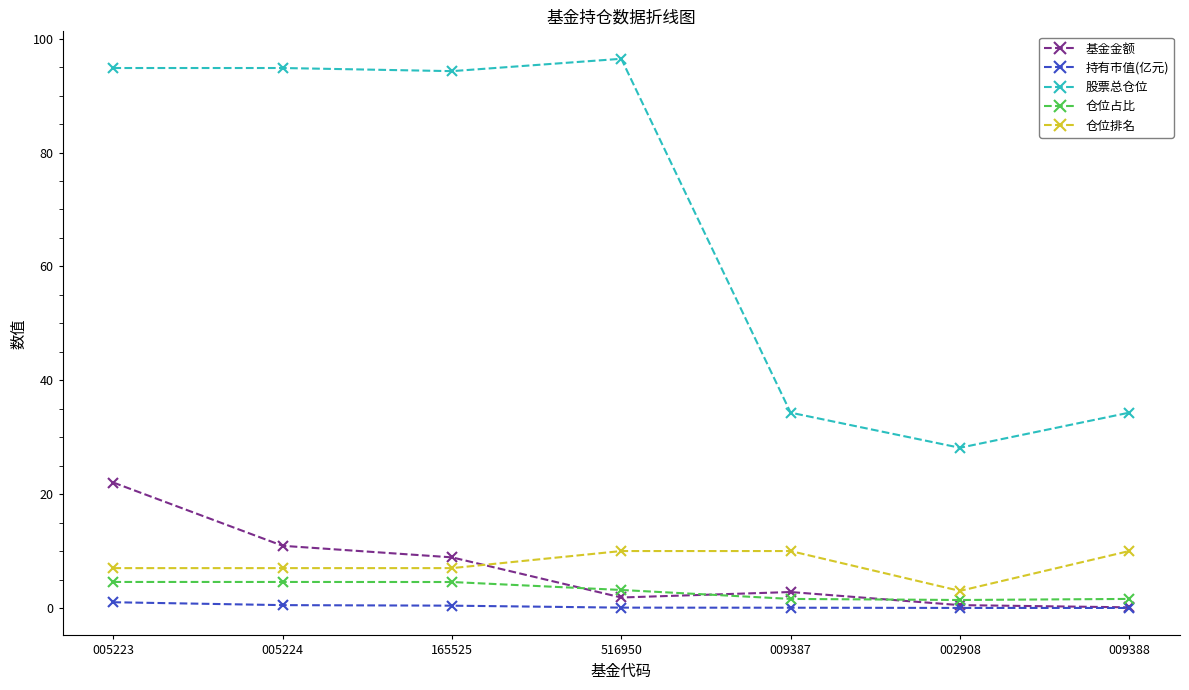

What is the average value of the 仓位排名 series?

7.7